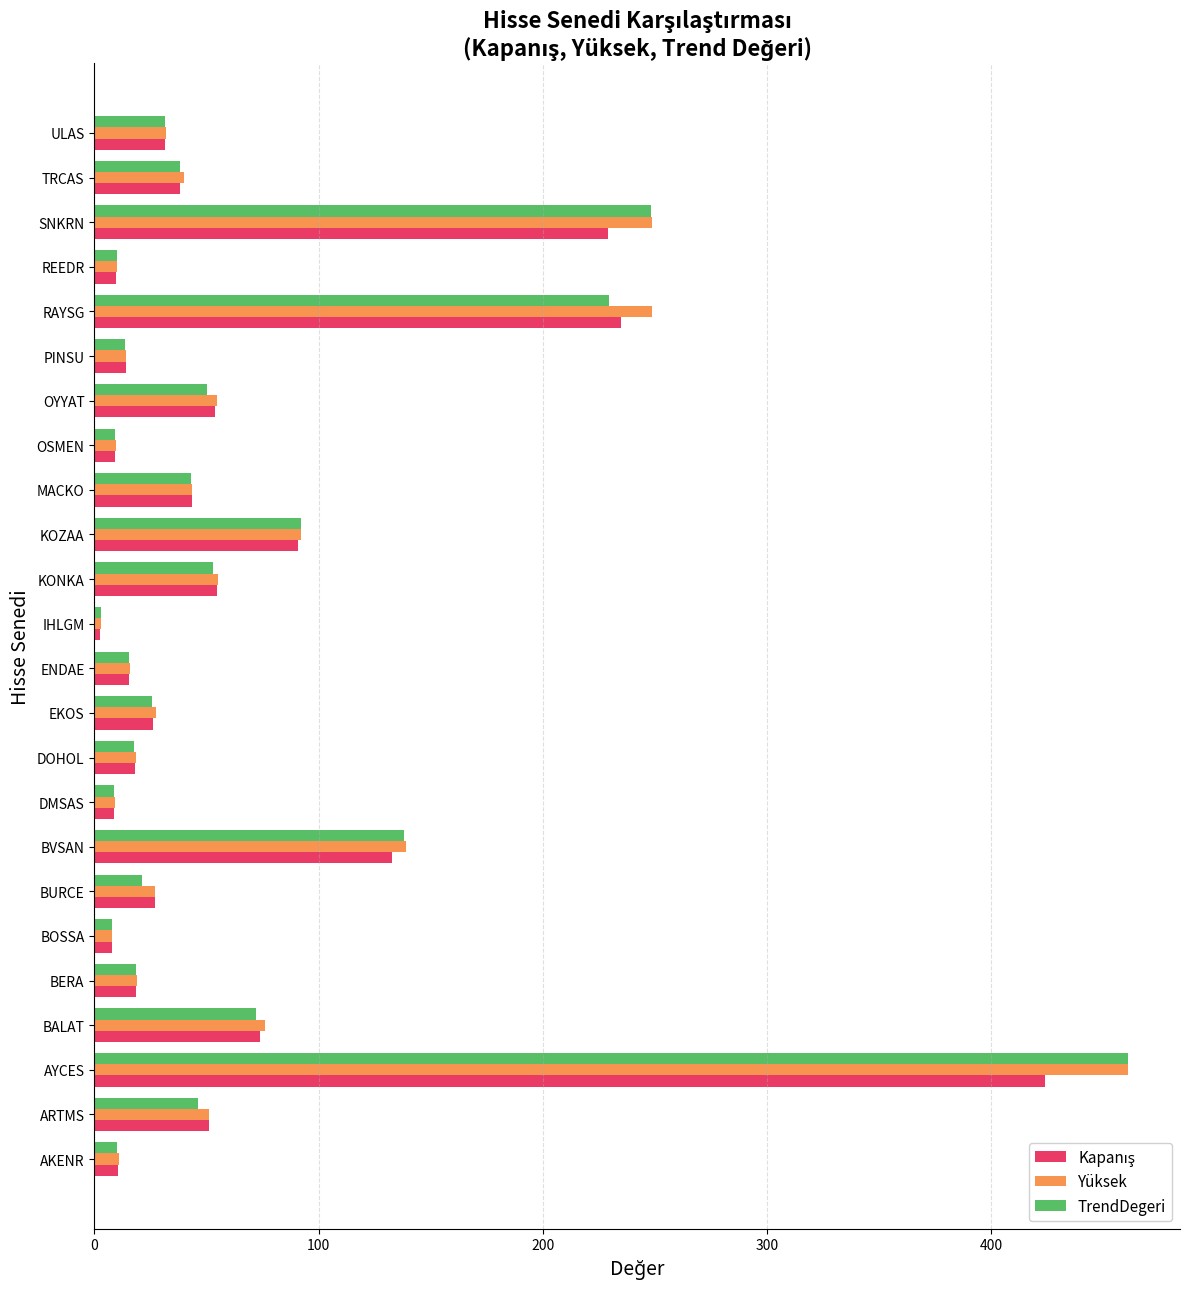

At how many categories does at least one series exceed 245?

3